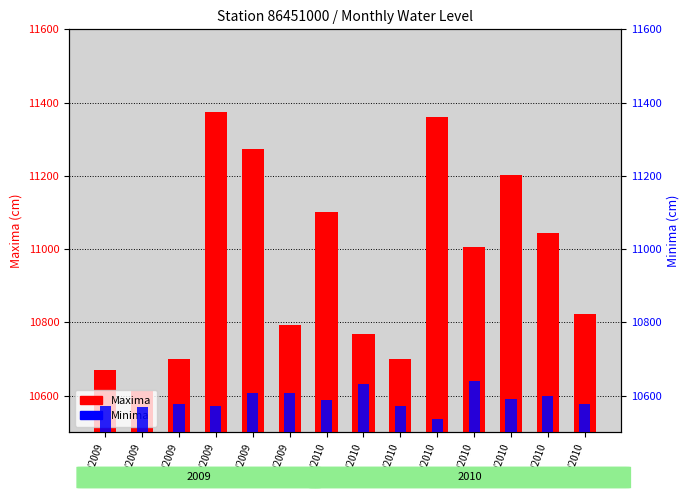

Which label corresponds to the largest value in the chart?

08/2009